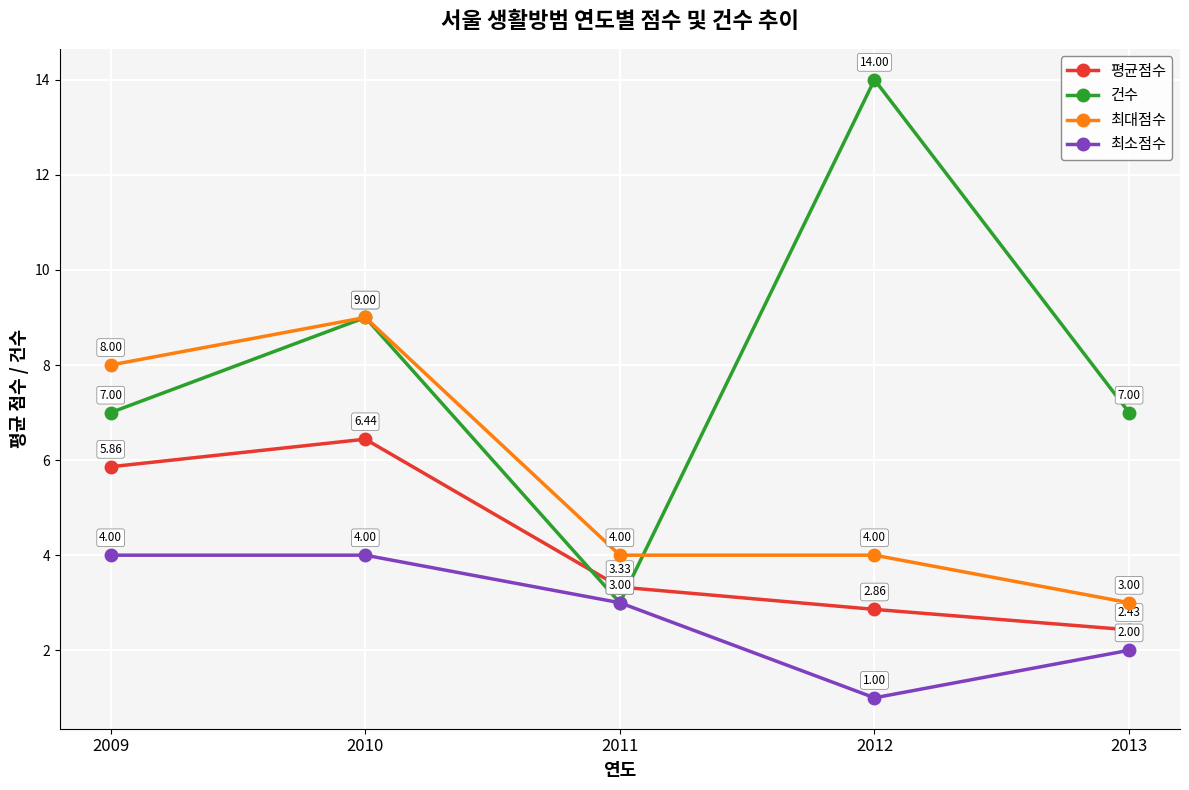

At which label does 평균점수 reach its peak?

2010